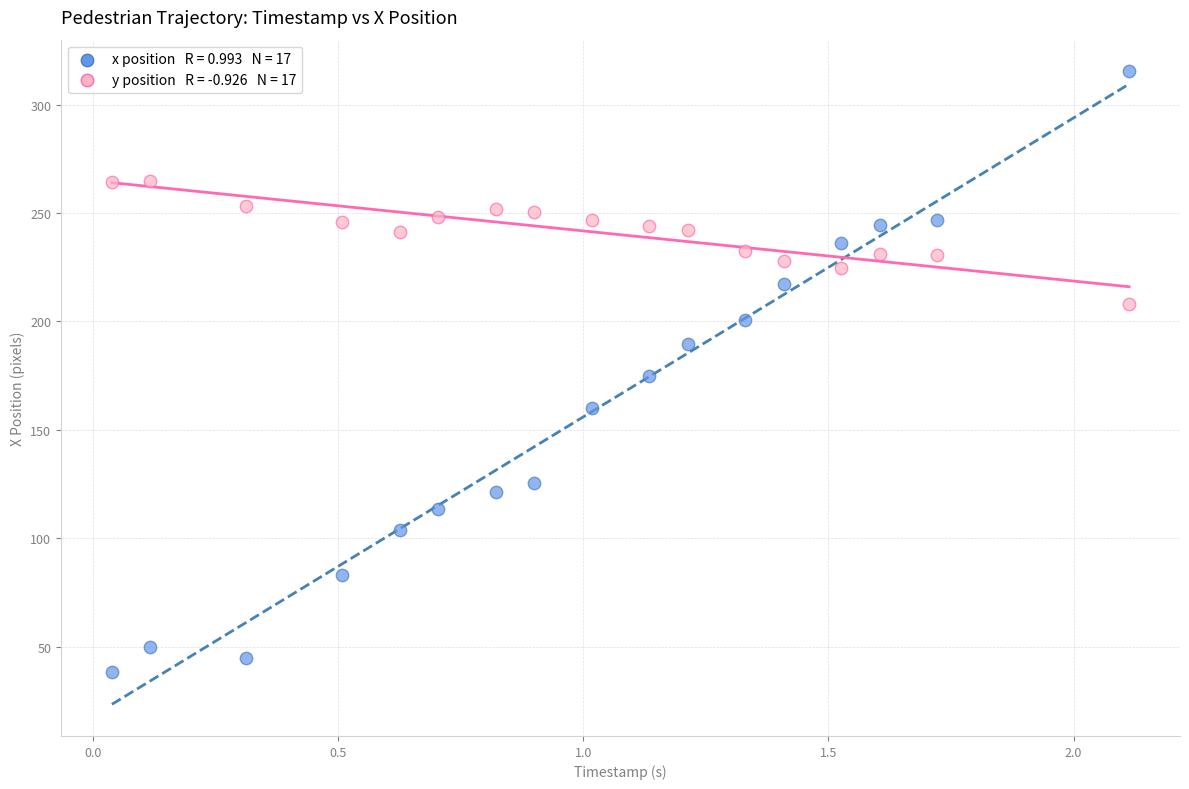

Across all data points, what is the range of X values (max minus min)?

2.1